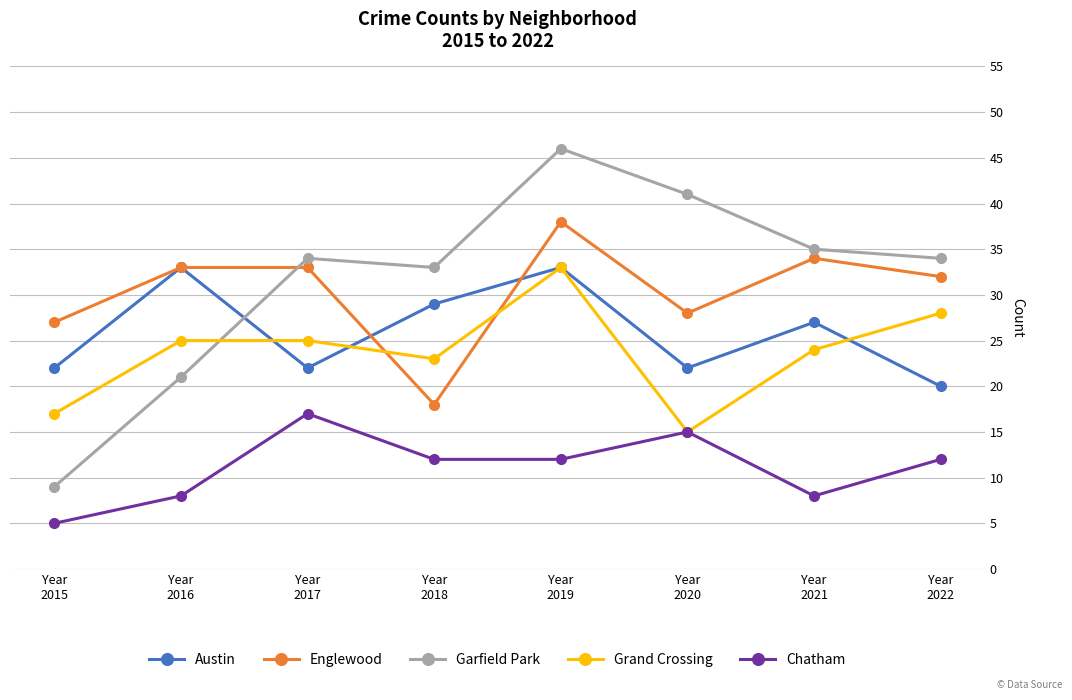

Which series has the largest range (max minus min)?

Garfield Park